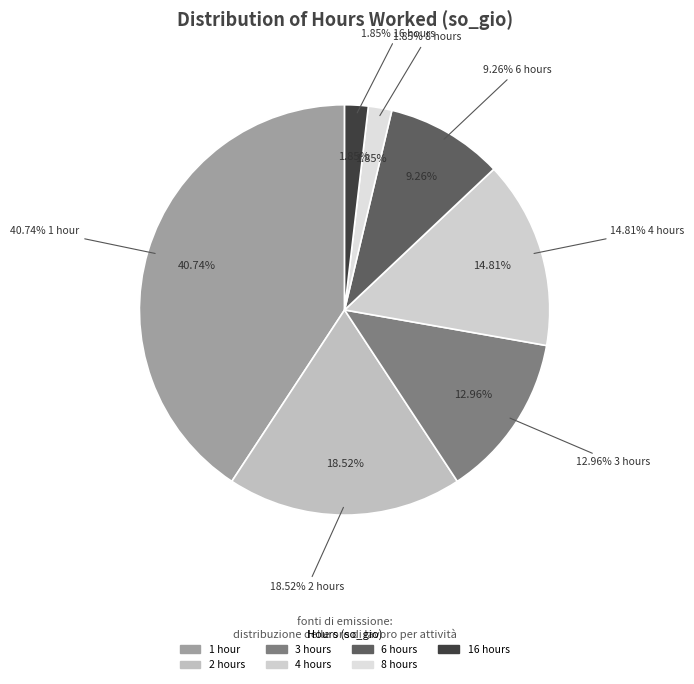

How many slices are in this pie chart?

7